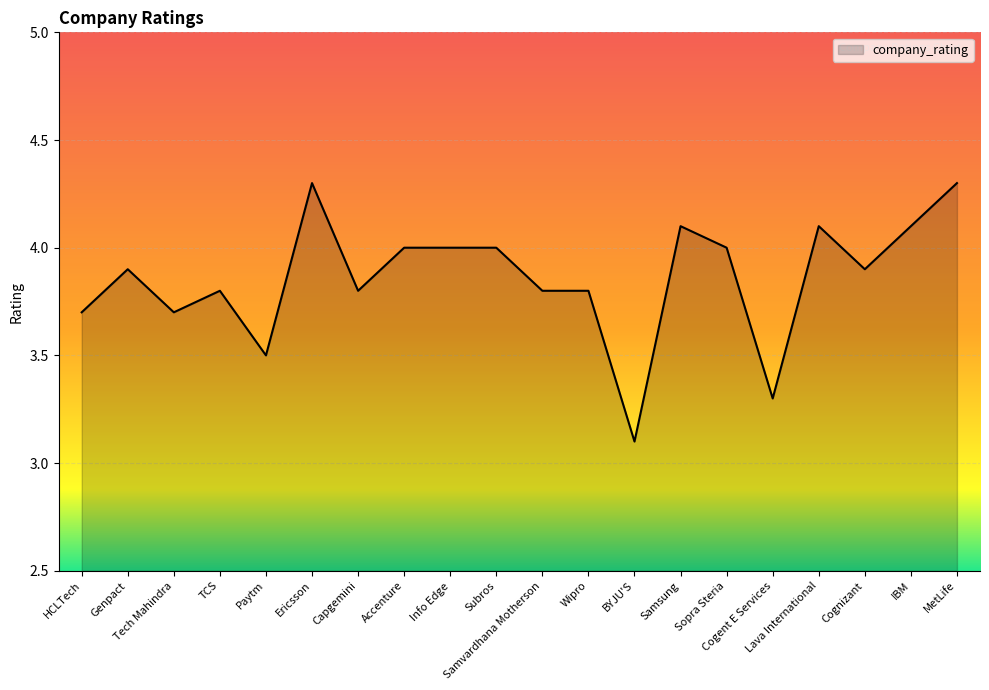

What is the maximum value shown in the chart?

4.3